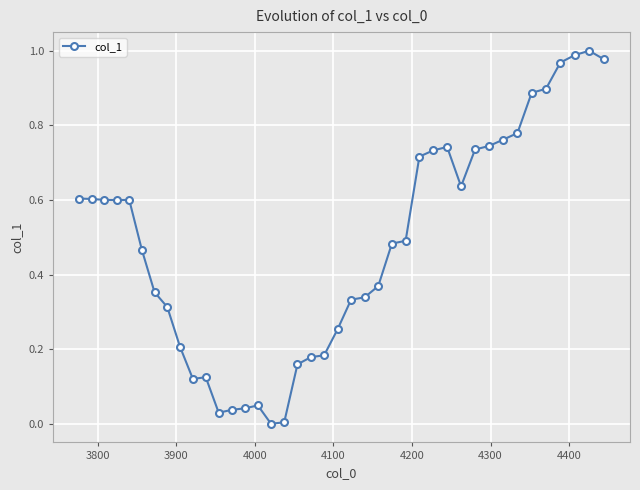

Count the number of categories in the chart.

40